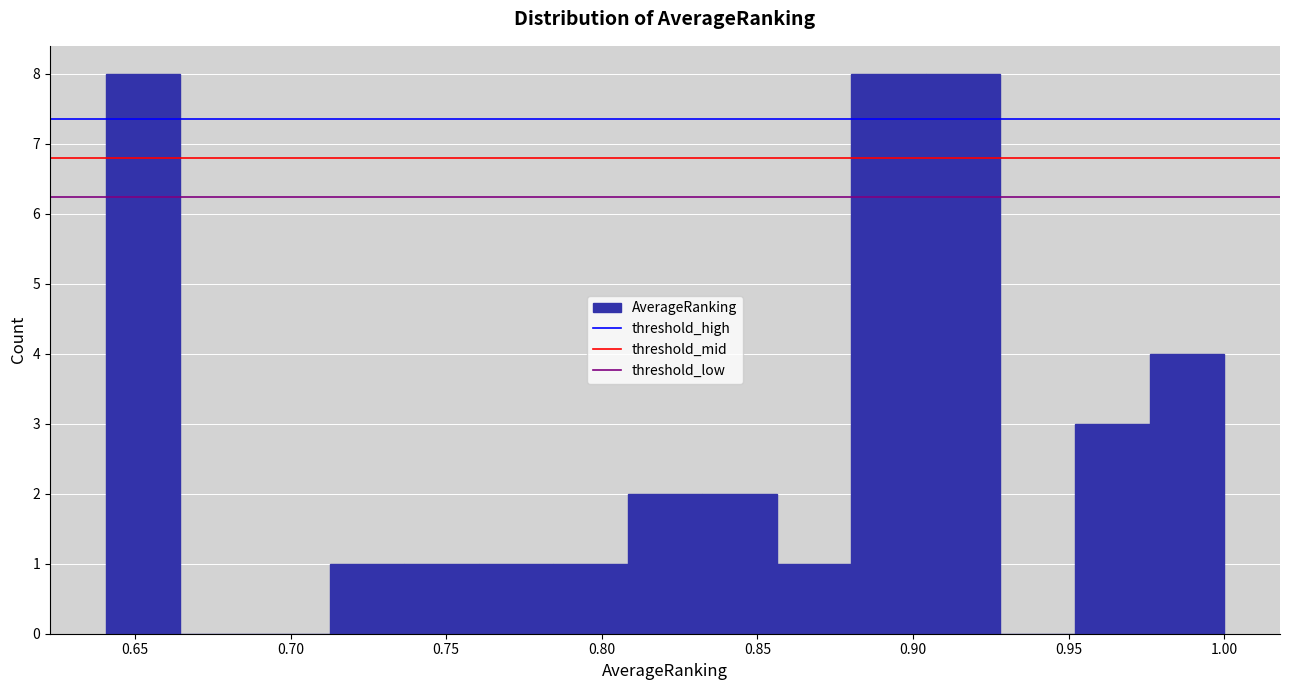

What is the height of the bar covering 0.715 to 0.735 on the x-axis? Neither the bar edges nor the heights are printed on the chart, so give them approximately, as read against the axes.

1